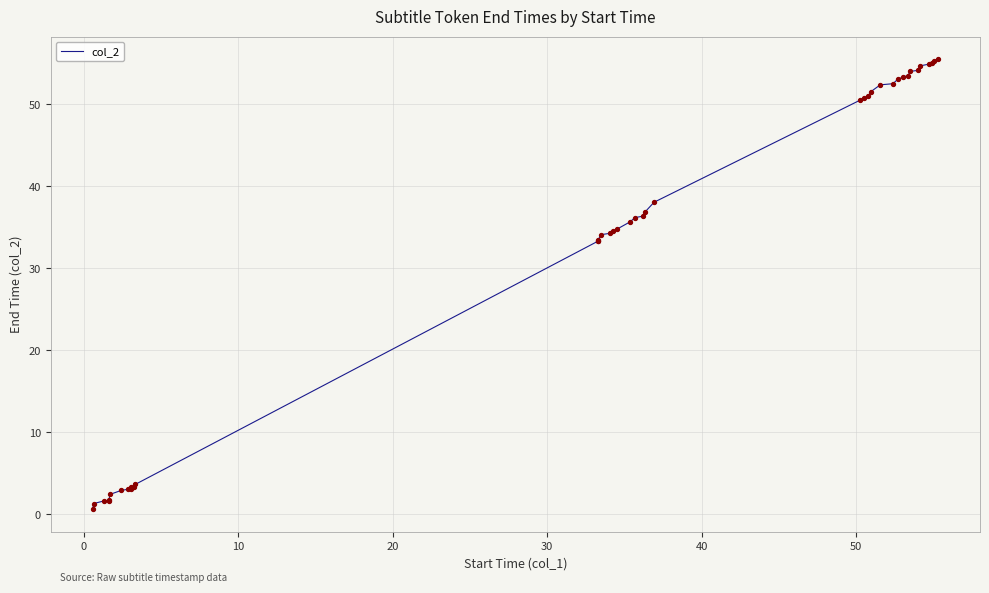

What is the difference between the maximum and minimum values?

54.9